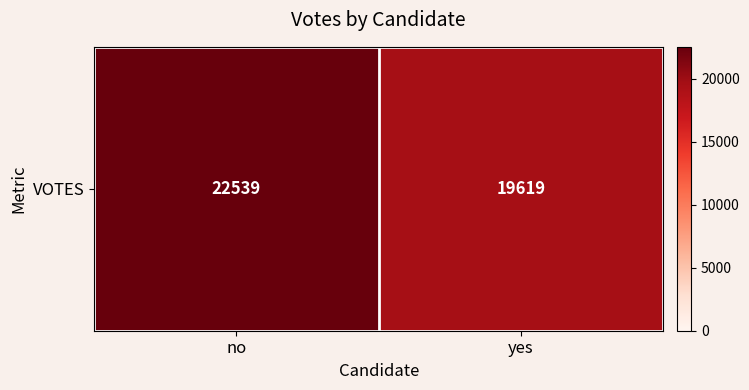

What is the change in value from no to yes?

-2920